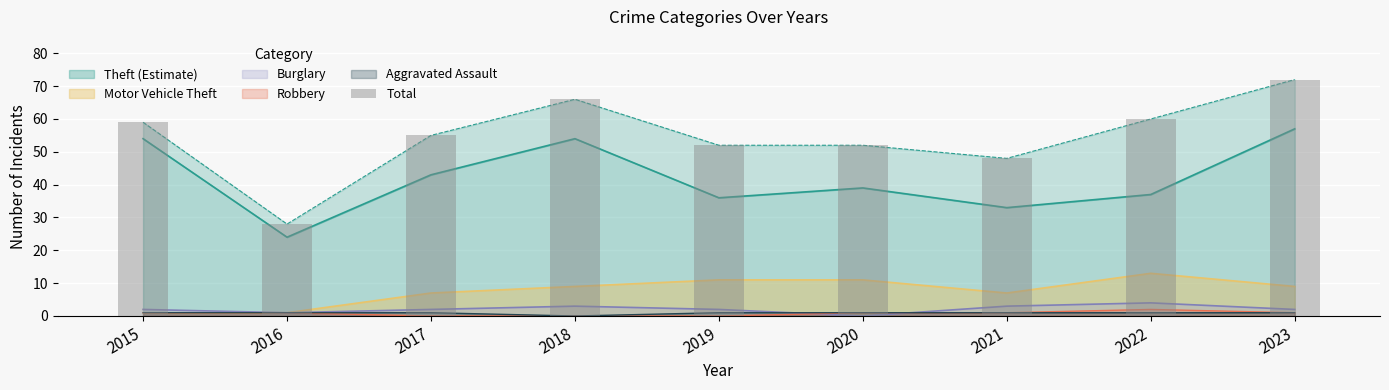

What is the change in value from 2015 to 2019?

-7